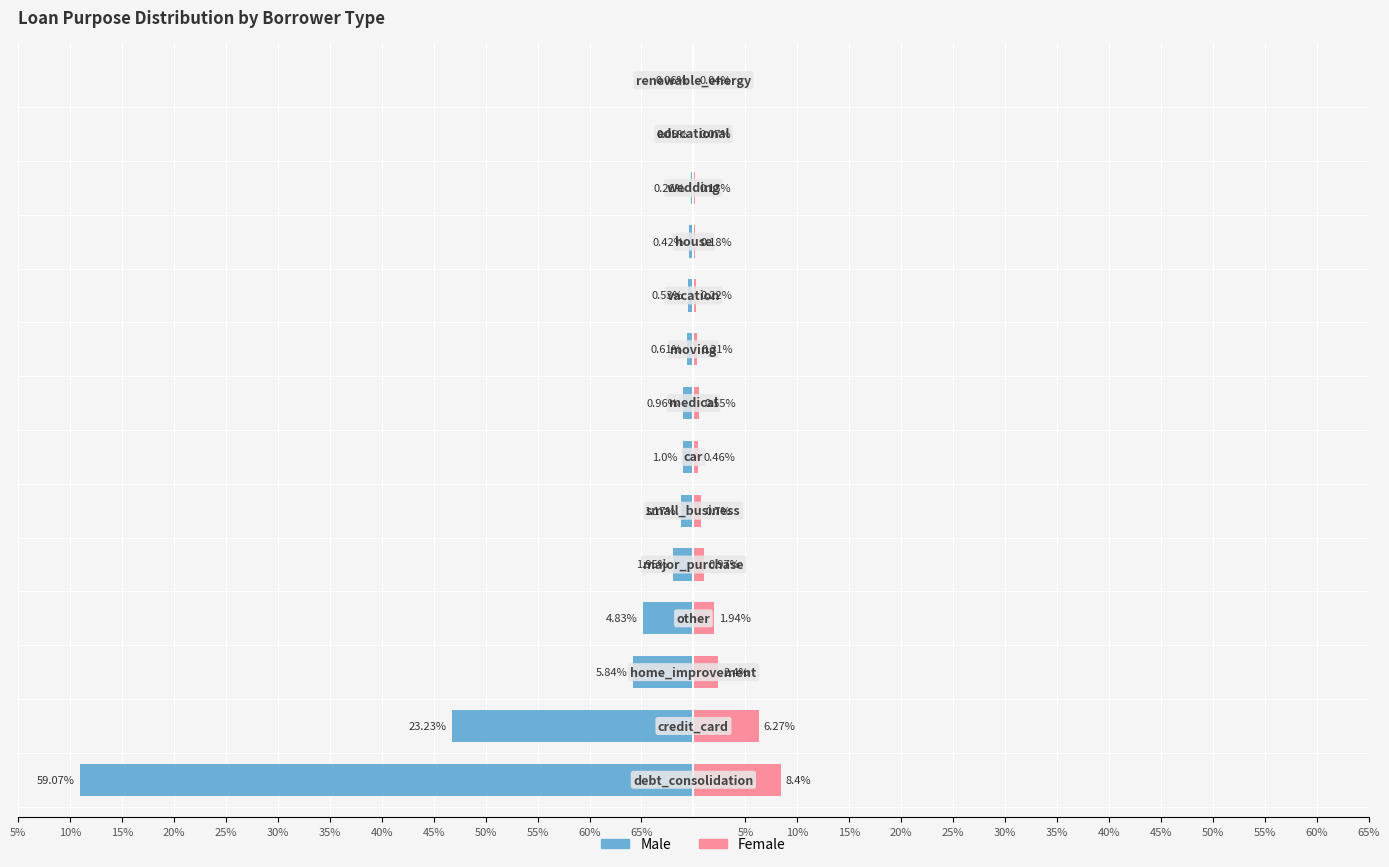

Is the value of Female at 5% greater than the value of Male at 25%?

Yes